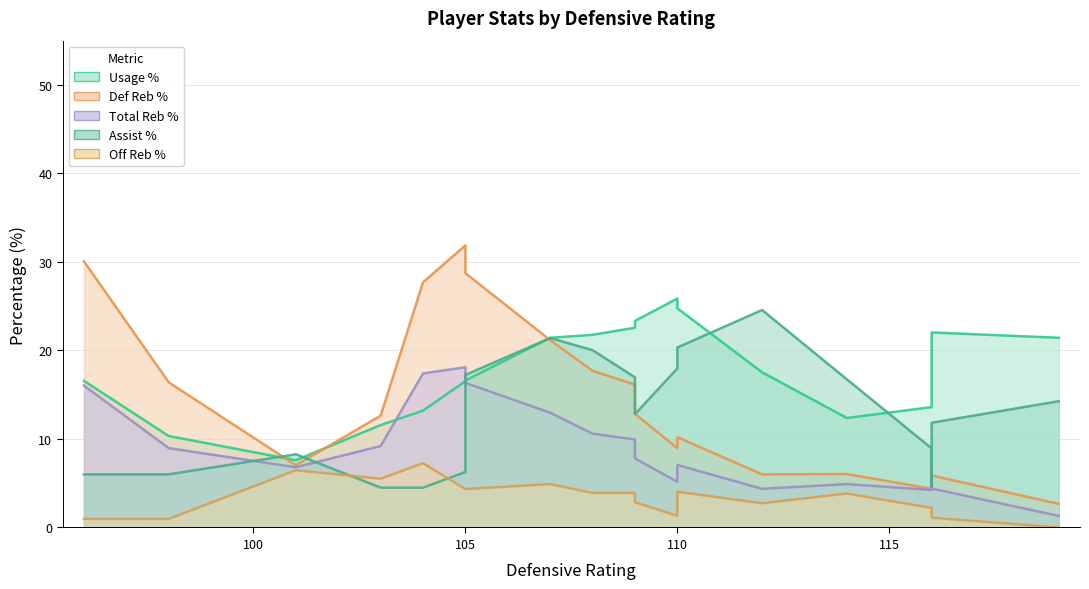

How many positive values does the drb_pct series have?

16